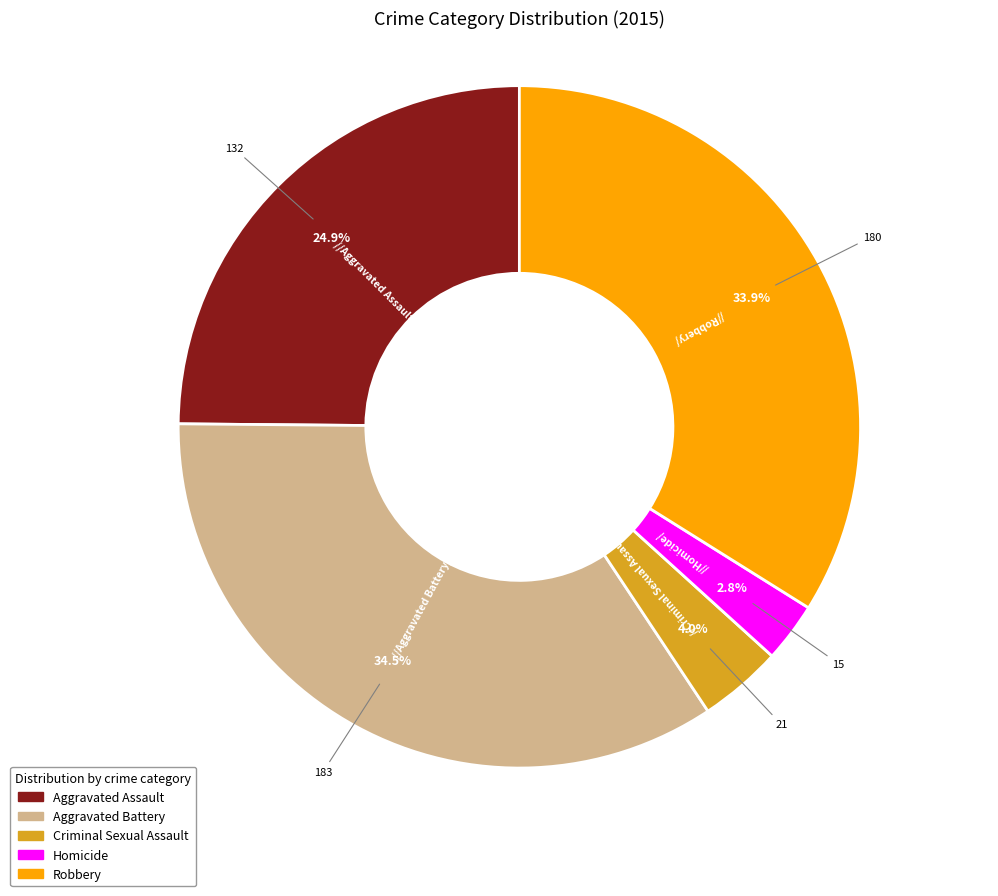

To the nearest percent, what portion does Homicide represent?

3%